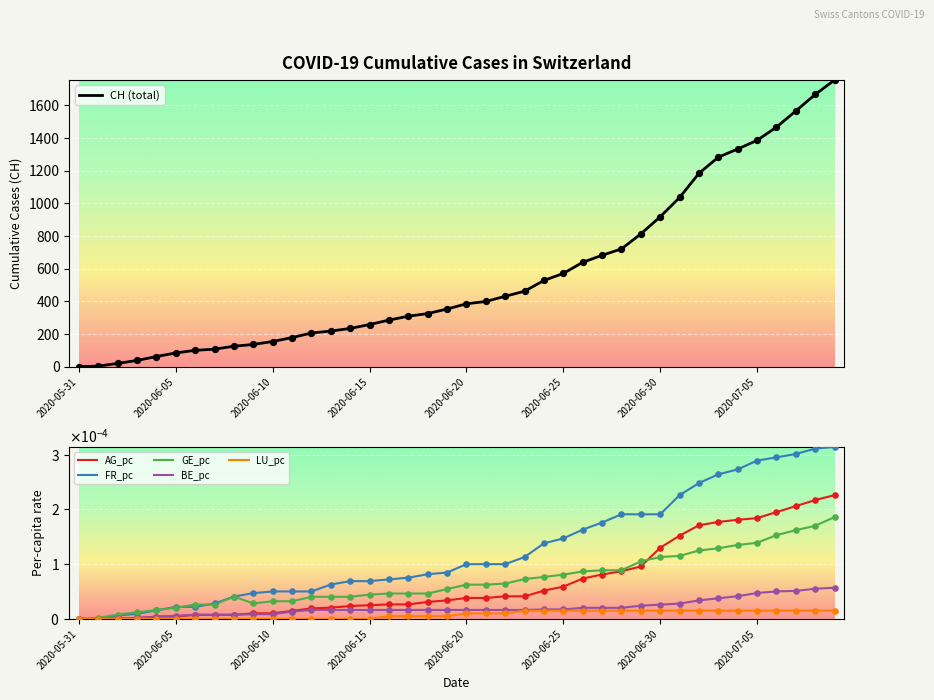

The value of CH (total) at 2020-05-31 is 0. True or false?

True